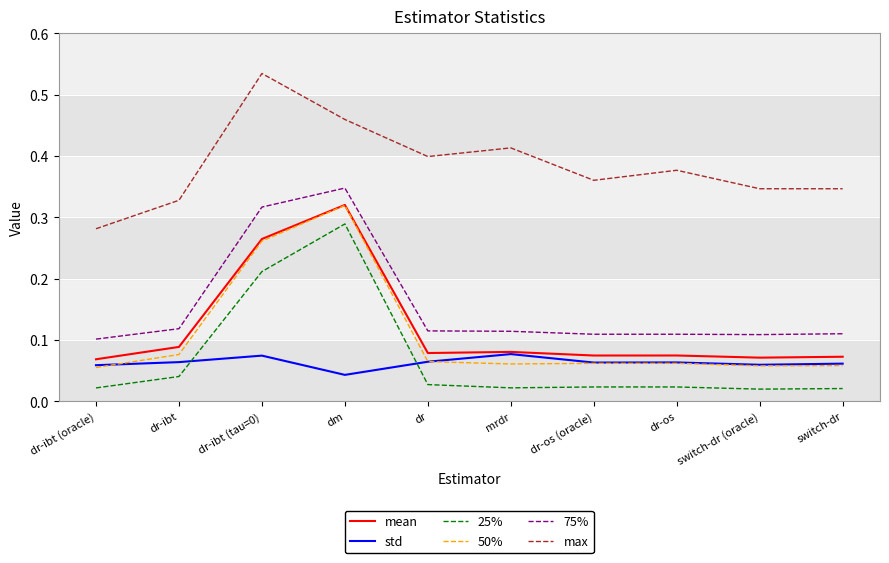

True or false: max and 50% cross at least once.

False